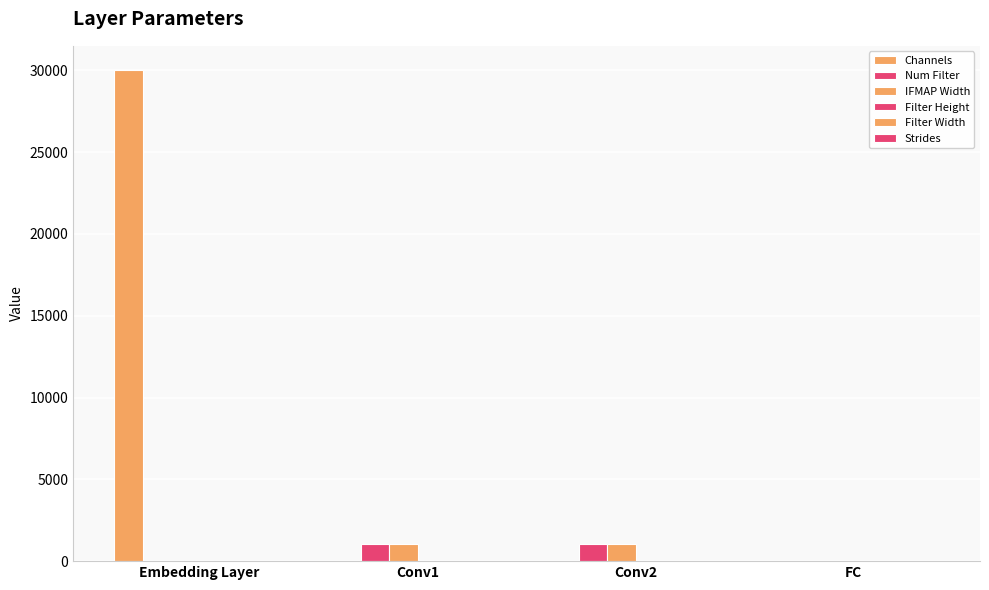

What is the sum of all Filter Height values?

8